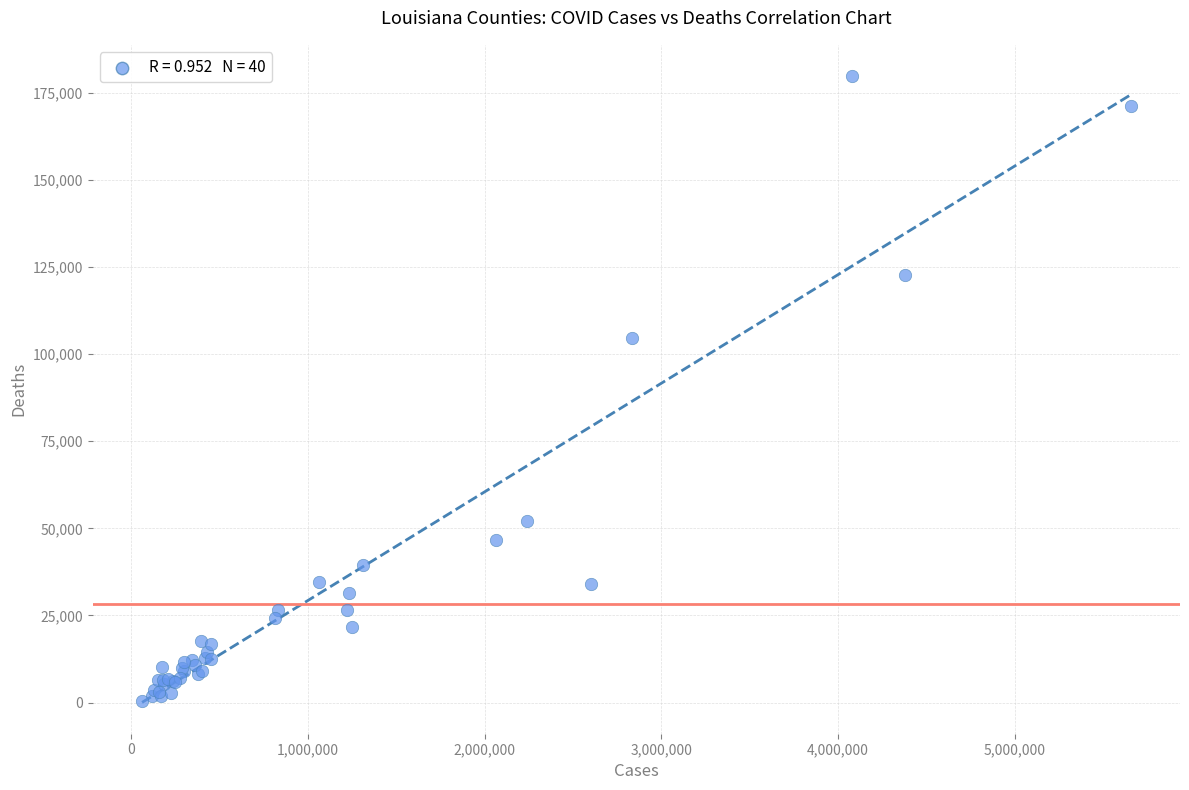

What Y value in the scatter plot is closest to 90146?

104686